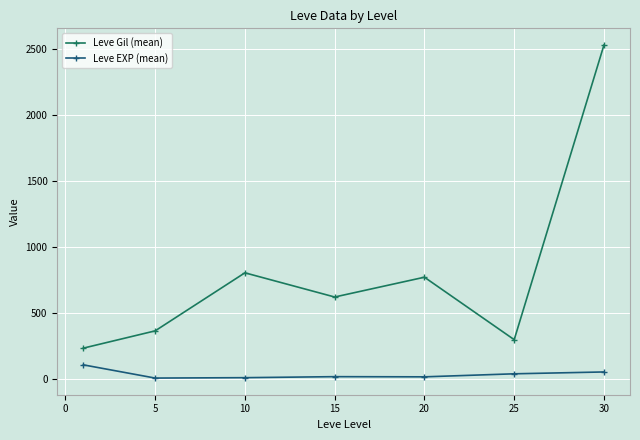

Which series has the largest range (max minus min)?

Leve Gil (mean)